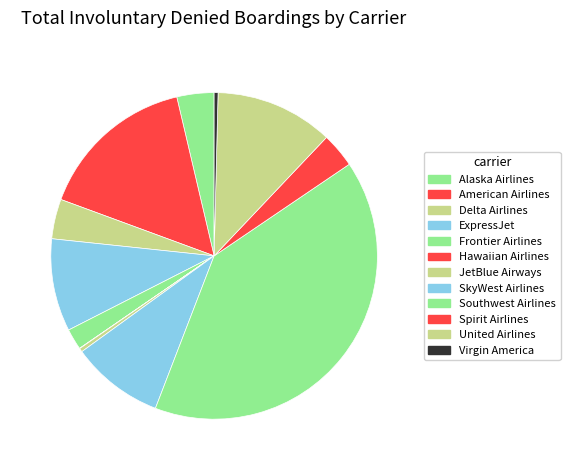

Is the sum of Southwest Airlines and SkyWest Airlines greater than half?

No